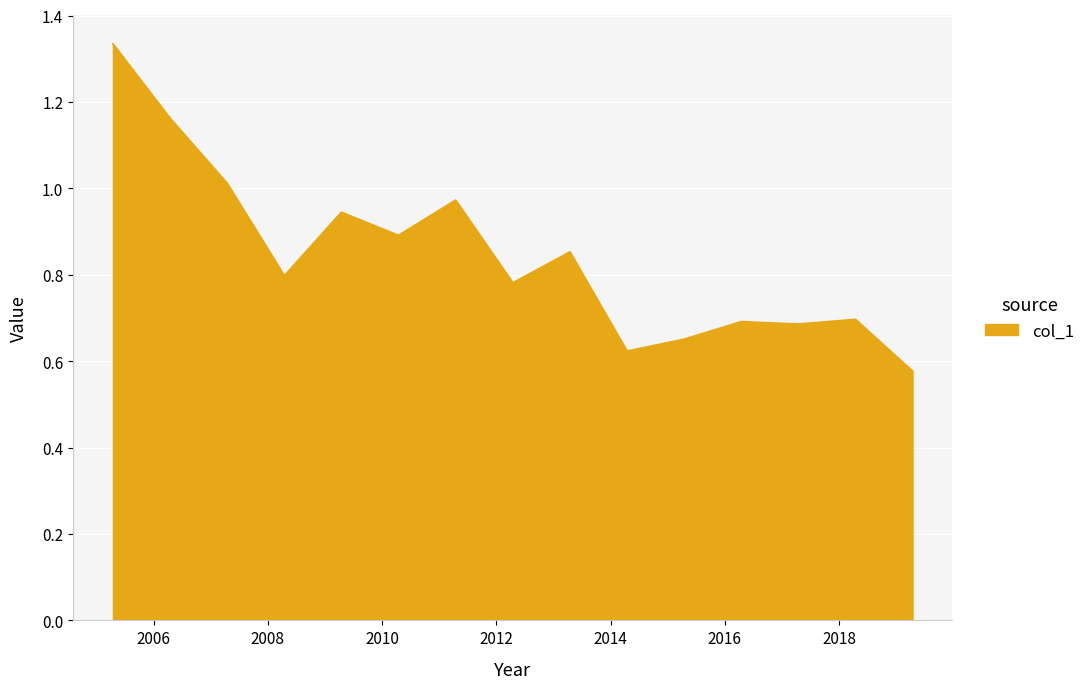

Count the number of categories in the chart.

15